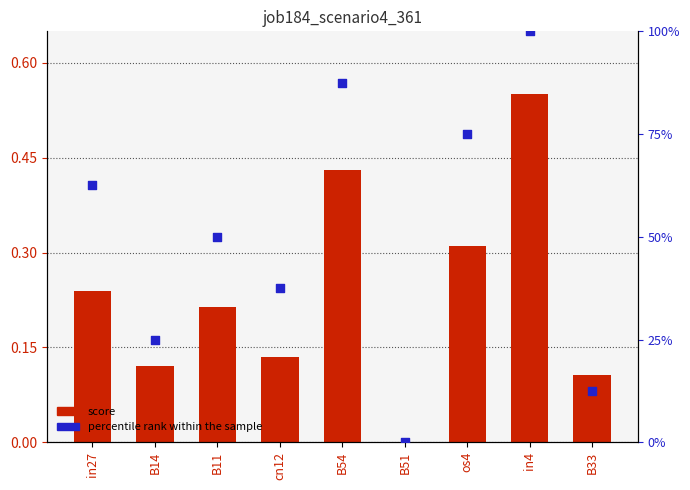

What is the total value across all series at in4?

100.6